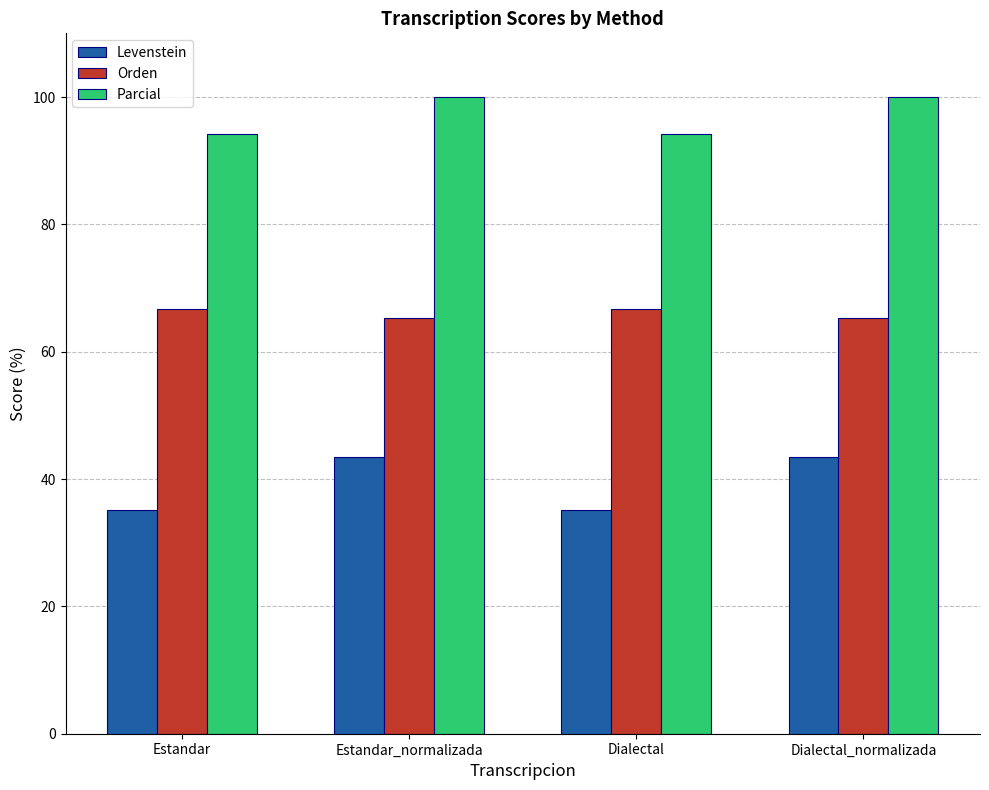

Reading left to right, extract all data points from this chart.

Levenstein: 35.2	43.4	35.2	43.4
Orden: 66.7	65.3	66.7	65.3
Parcial: 94.1	100.0	94.1	100.0